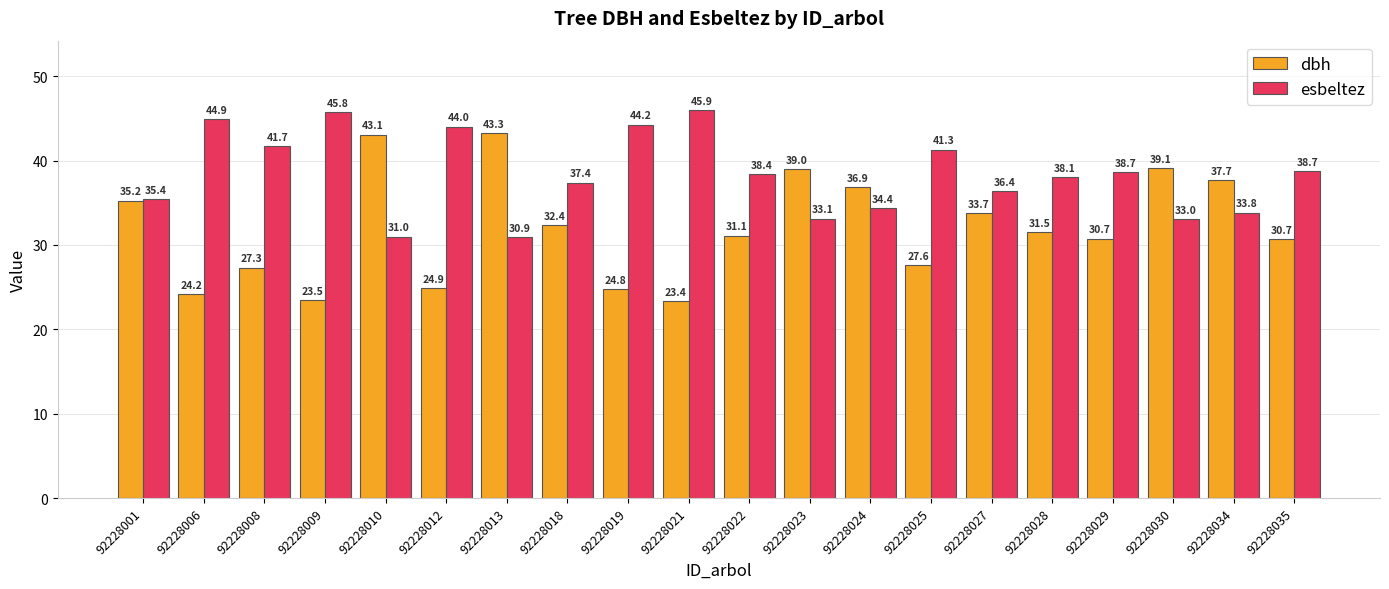

What is the average value of the esbeltez series?

38.4